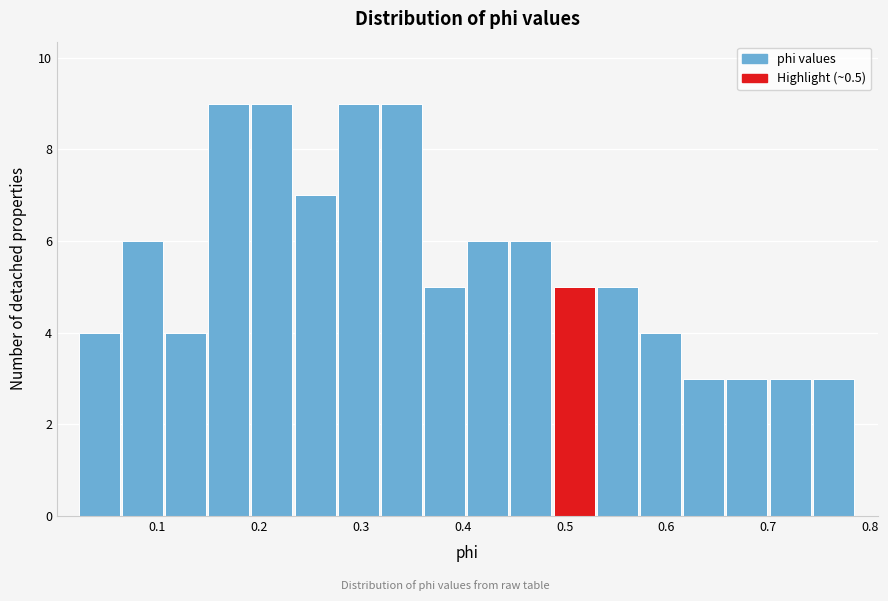

Reading left to right, list every bar in this chart as the range it spans on the x-axis followed by its height. Neither the bar edges nor the heights are printed on the chart, so give them approximately, as read against the axes.

0.02 to 0.07: 4
0.07 to 0.11: 6
0.11 to 0.15: 4
0.15 to 0.19: 9
0.19 to 0.23: 9
0.23 to 0.28: 7
0.28 to 0.32: 9
0.32 to 0.36: 9
0.36 to 0.40: 5
0.40 to 0.45: 6
0.45 to 0.49: 6
0.49 to 0.53: 5
0.53 to 0.57: 5
0.57 to 0.62: 4
0.62 to 0.66: 3
0.66 to 0.70: 3
0.70 to 0.74: 3
0.74 to 0.79: 3